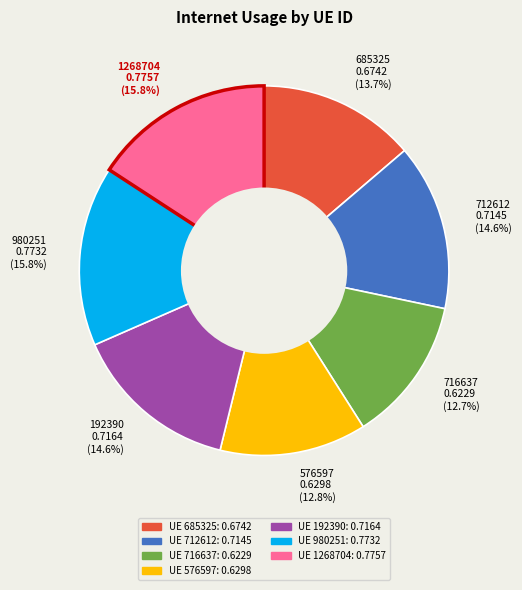

Which has a higher value, 1268704 0.7757 (15.8%) or 712612 0.7145 (14.6%)?

1268704 0.7757 (15.8%)